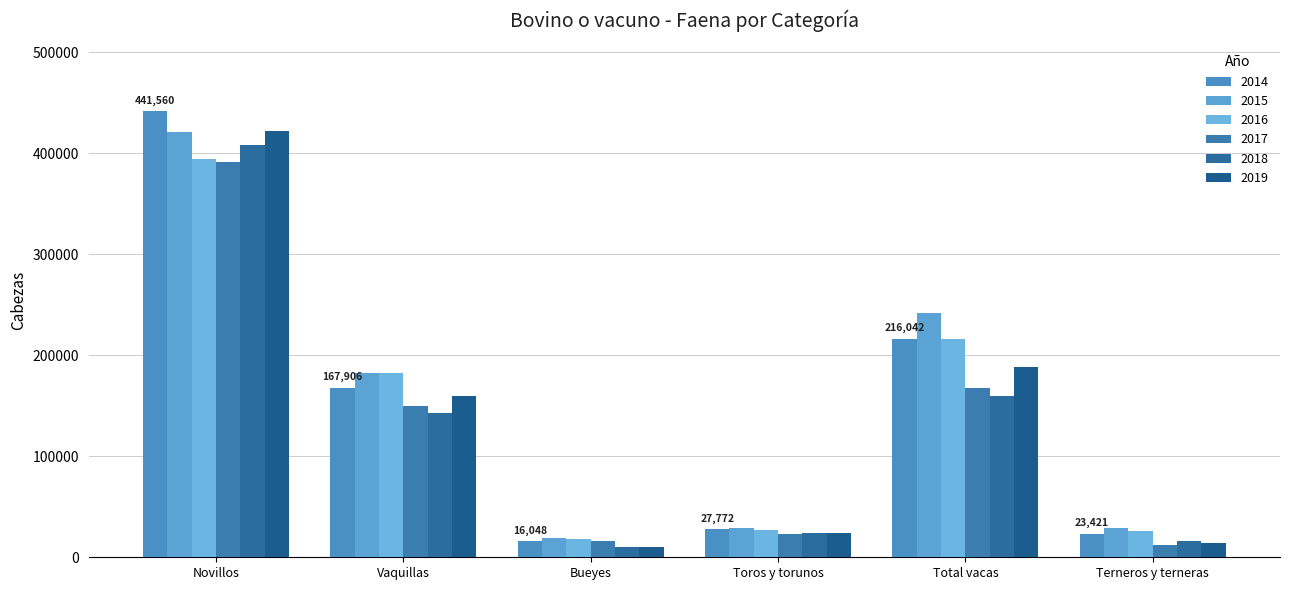

What position from the right is Total vacas?

2